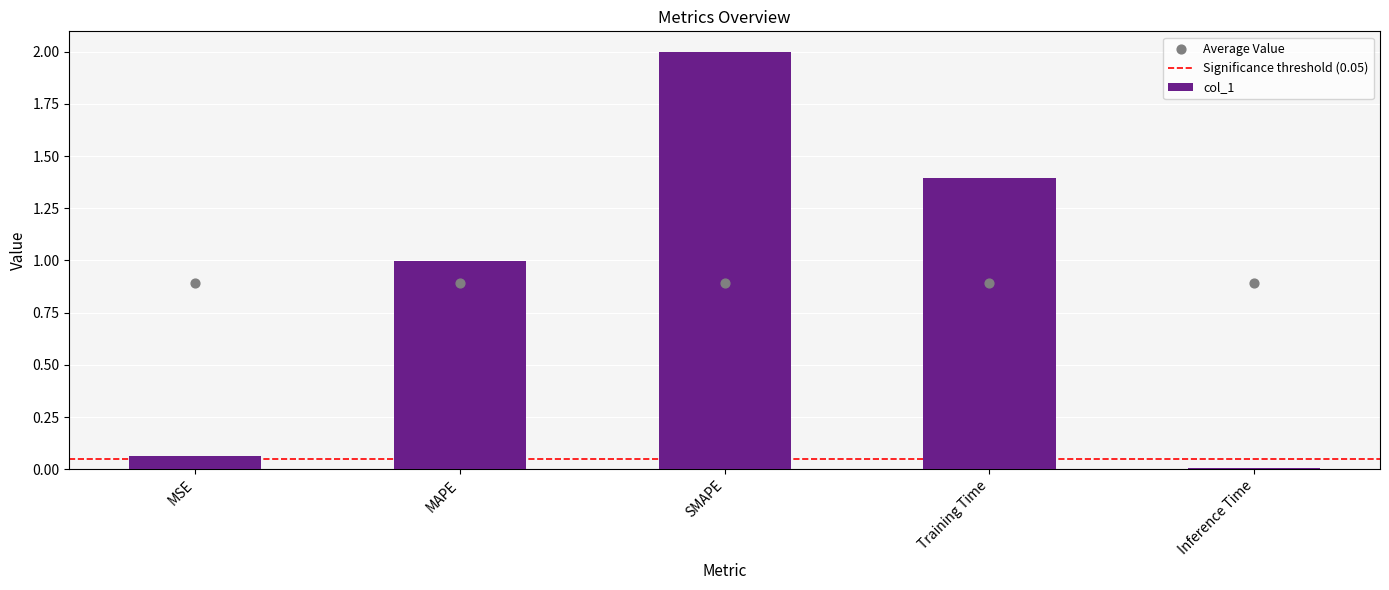

Between SMAPE and MAPE, which is larger?

SMAPE